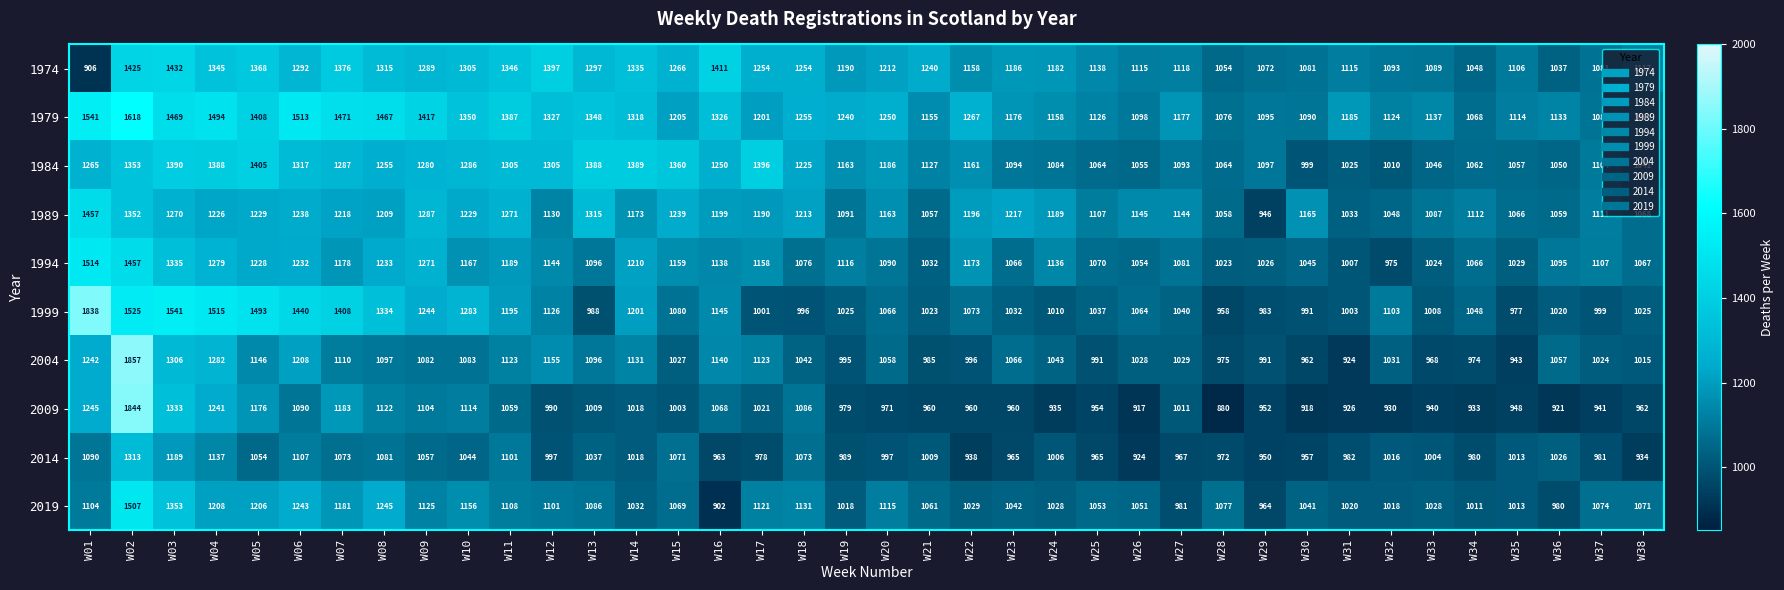

Is it true that 1974 equals 1315 at W08?

True